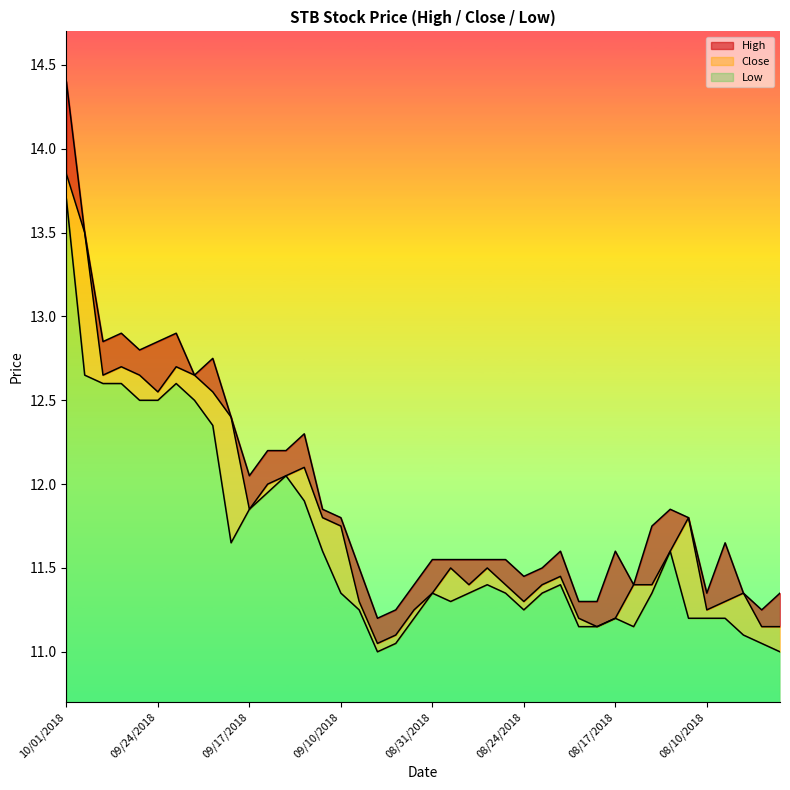

Reading left to right, transcribe all the data shown in this chart.

High: 14.4	13.5	12.8	12.9	12.8	12.8	12.9	12.7	12.8	12.4	12.1	12.2	12.2	12.3	11.8	11.8	11.5	11.2	11.2	11.4	11.6	11.6	11.6	11.6	11.6	11.4	11.5	11.6	11.3	11.3	11.6	11.4	11.8	11.8	11.8	11.3	11.7	11.3	11.2	11.3
Close: 13.8	13.5	12.7	12.7	12.7	12.6	12.7	12.7	12.6	12.4	11.8	12.0	12.1	12.1	11.8	11.8	11.3	11.1	11.1	11.2	11.3	11.5	11.4	11.5	11.4	11.3	11.4	11.4	11.2	11.2	11.2	11.4	11.4	11.6	11.8	11.2	11.3	11.3	11.2	11.2
Low: 13.7	12.7	12.6	12.6	12.5	12.5	12.6	12.5	12.3	11.7	11.8	11.9	12.1	11.9	11.6	11.3	11.2	11.0	11.1	11.2	11.3	11.3	11.3	11.4	11.3	11.2	11.3	11.4	11.2	11.2	11.2	11.2	11.3	11.6	11.2	11.2	11.2	11.1	11.1	11.0